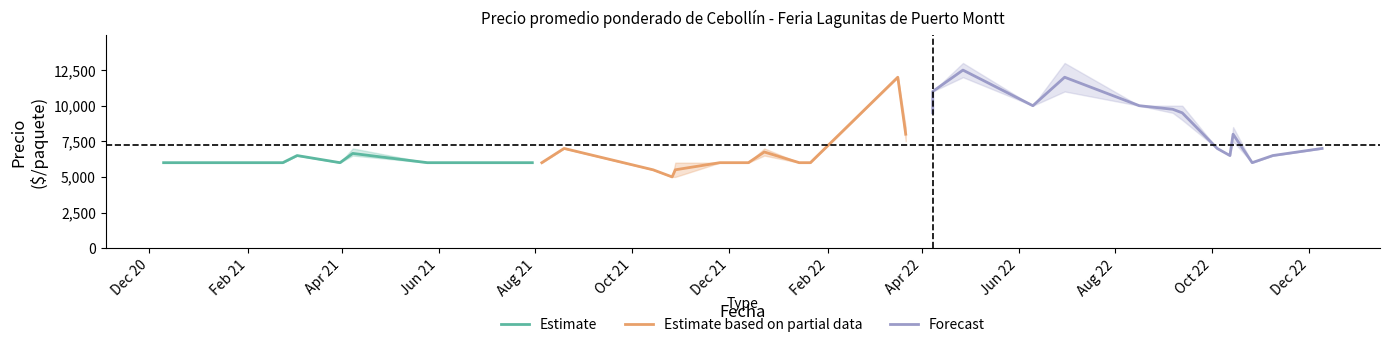

What is the lowest value of the Estimate series?

6000